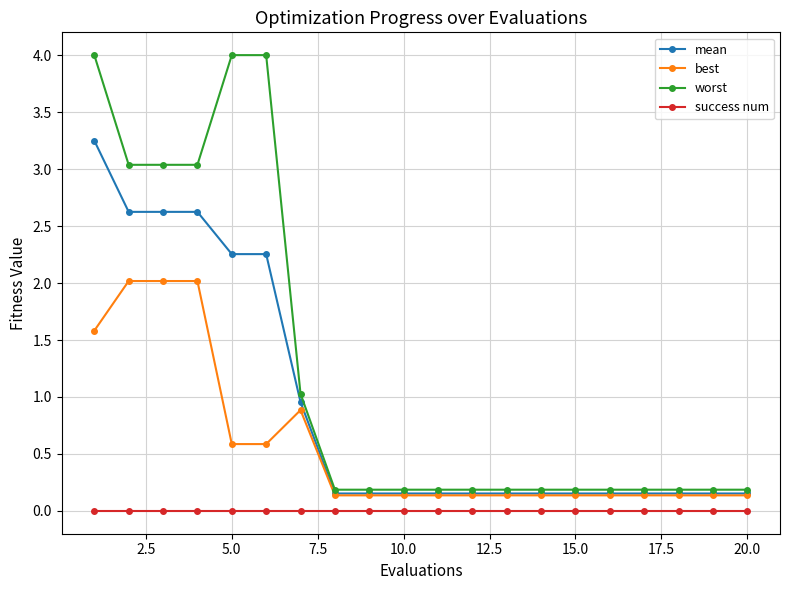

Does the chart display data point markers on the line(s)?

Yes